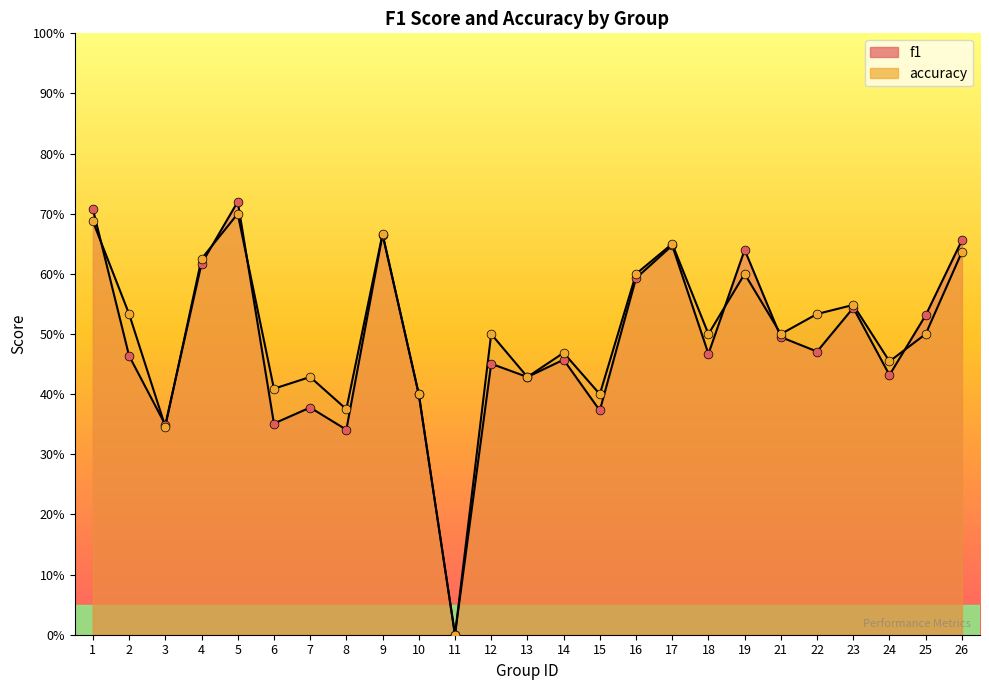

At how many categories does at least one series exceed 0?

24